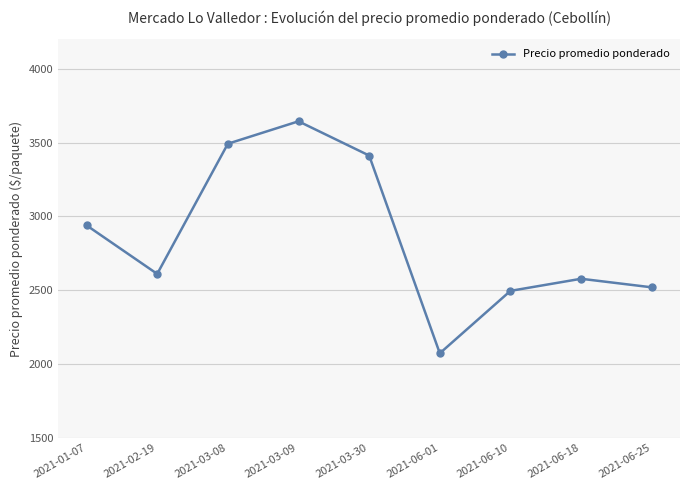

What is the minimum value shown in the chart?

2073